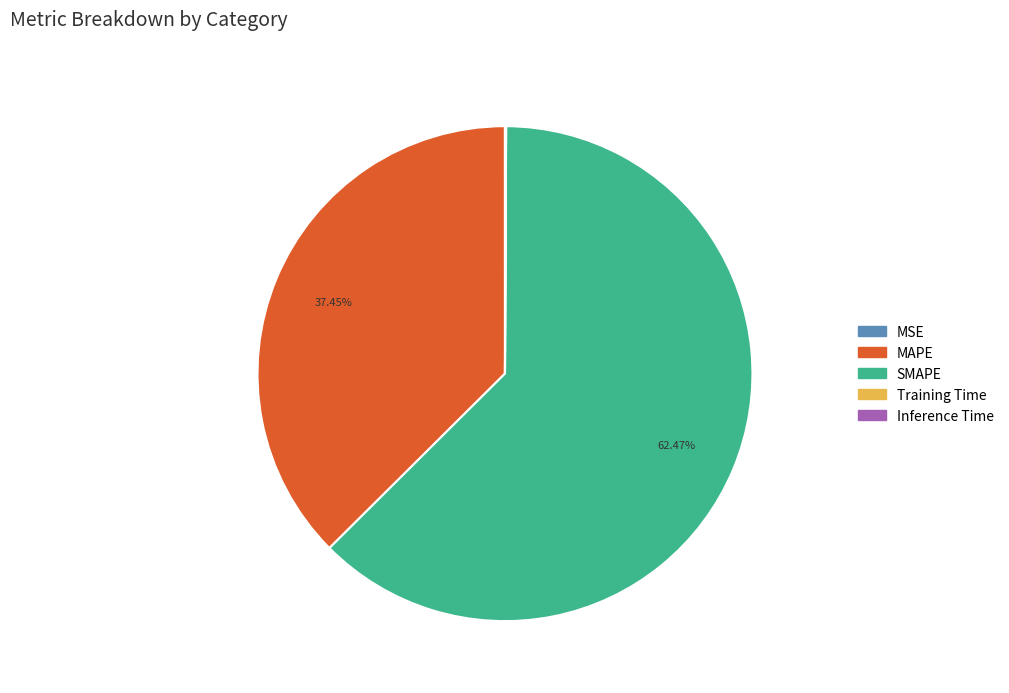

Which slice represents more than half of the pie?

SMAPE